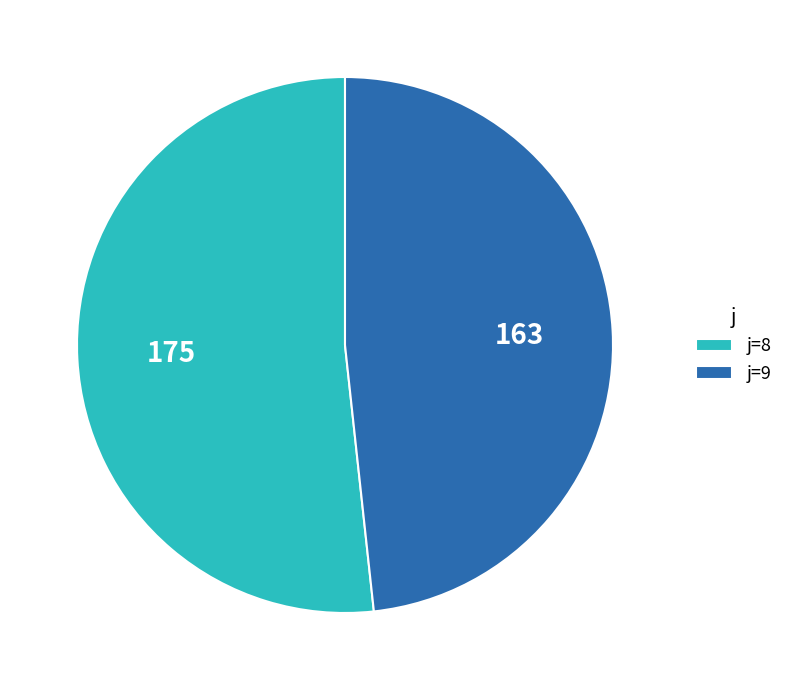

Does any single category account for the majority?

Yes